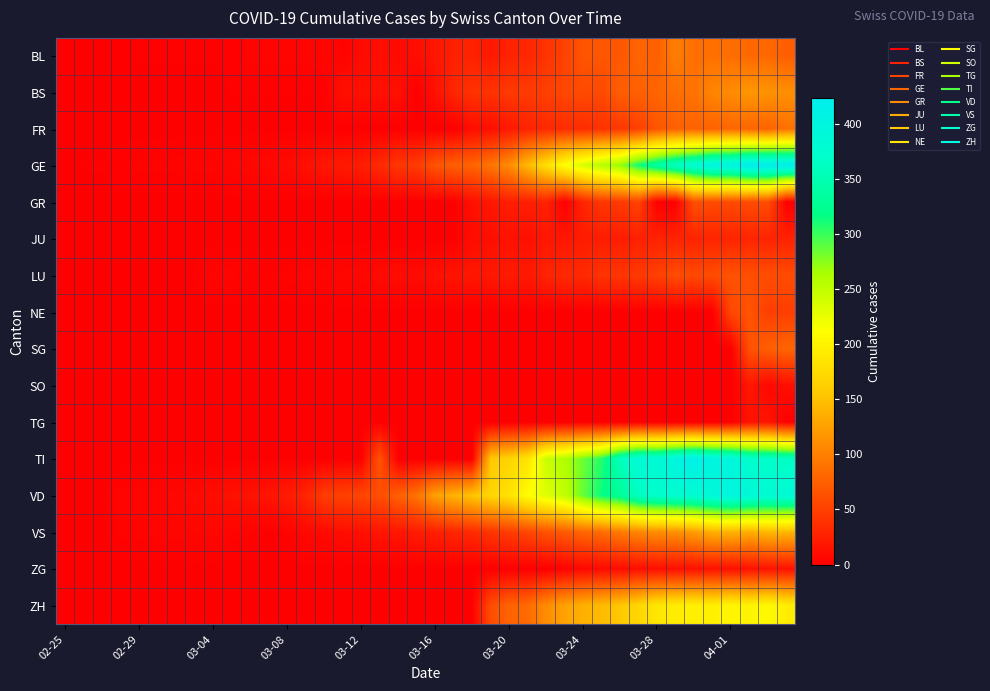

What is the maximum value shown in the chart?

424